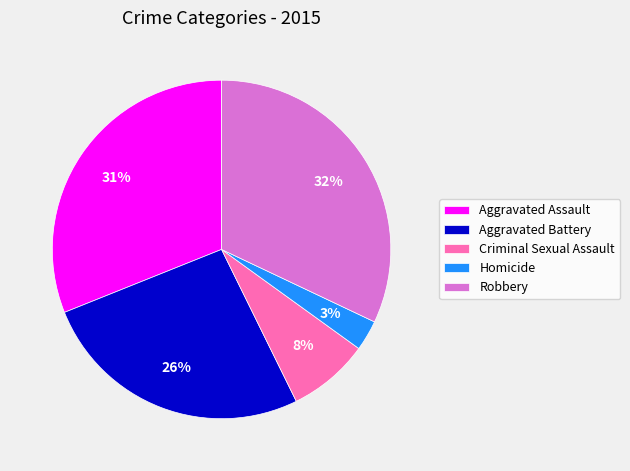

To the nearest percent, what portion does Homicide represent?

3%